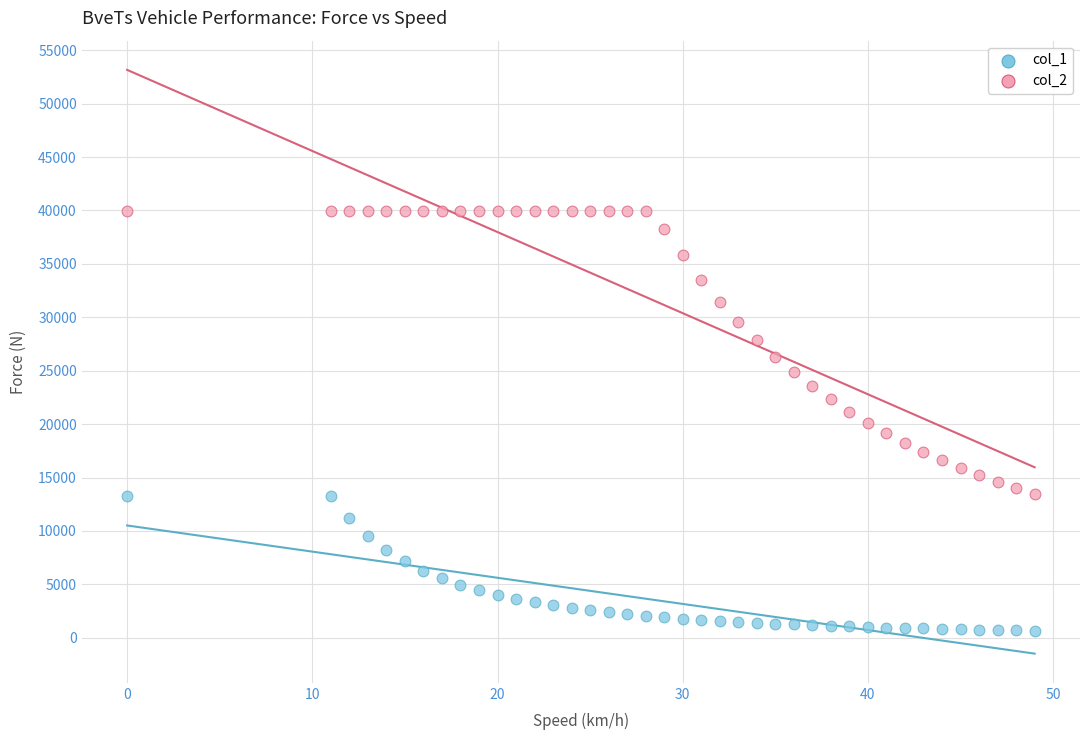

Which series contains the highest Y value?

col_2